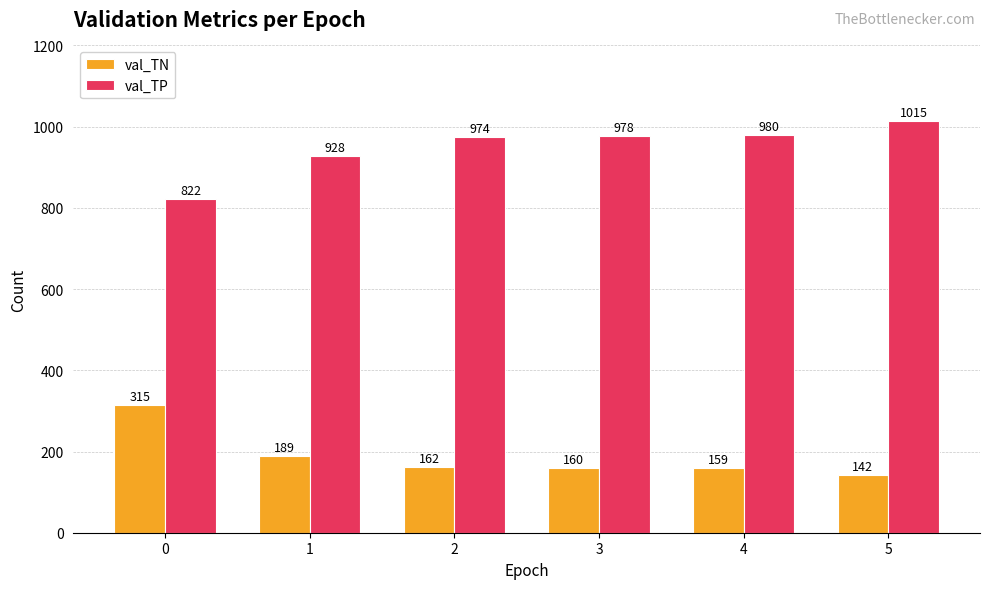

Which series changed the most between 1 and 4?

val_TP